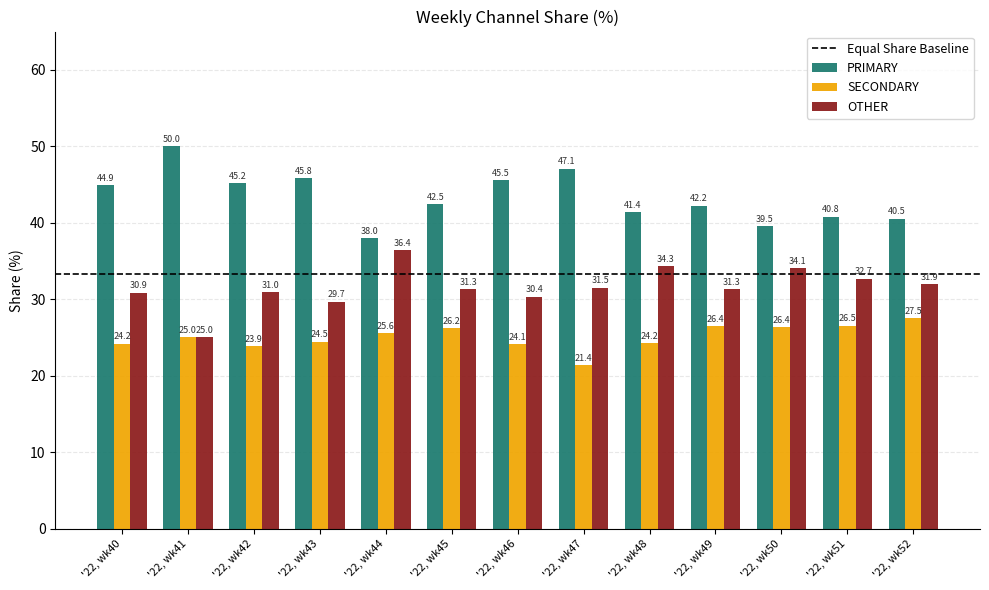

Reading right to left, what are all the values shown in this chart?

PRIMARY: '22, wk52=40.5	'22, wk51=40.8	'22, wk50=39.5	'22, wk49=42.2	'22, wk48=41.4	'22, wk47=47.1	'22, wk46=45.5	'22, wk45=42.5	'22, wk44=38.0	'22, wk43=45.8	'22, wk42=45.2	'22, wk41=50.0	'22, wk40=44.9
SECONDARY: '22, wk52=27.5	'22, wk51=26.5	'22, wk50=26.4	'22, wk49=26.4	'22, wk48=24.2	'22, wk47=21.4	'22, wk46=24.1	'22, wk45=26.2	'22, wk44=25.6	'22, wk43=24.5	'22, wk42=23.9	'22, wk41=25.0	'22, wk40=24.2
OTHER: '22, wk52=31.9	'22, wk51=32.7	'22, wk50=34.1	'22, wk49=31.3	'22, wk48=34.3	'22, wk47=31.5	'22, wk46=30.4	'22, wk45=31.3	'22, wk44=36.4	'22, wk43=29.7	'22, wk42=31.0	'22, wk41=25.0	'22, wk40=30.9